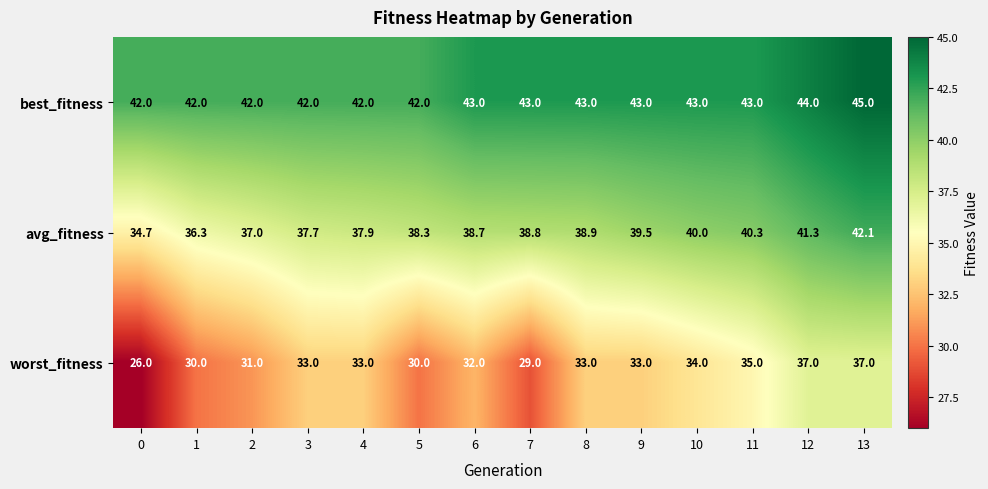

What is the total value across all series at 8?

114.9